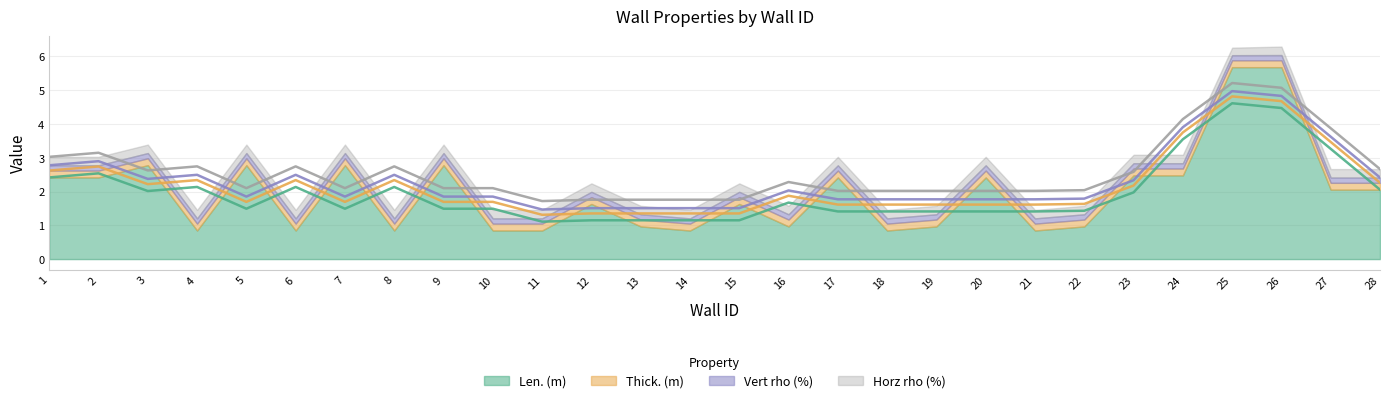

How many categories are shown in the chart?

28